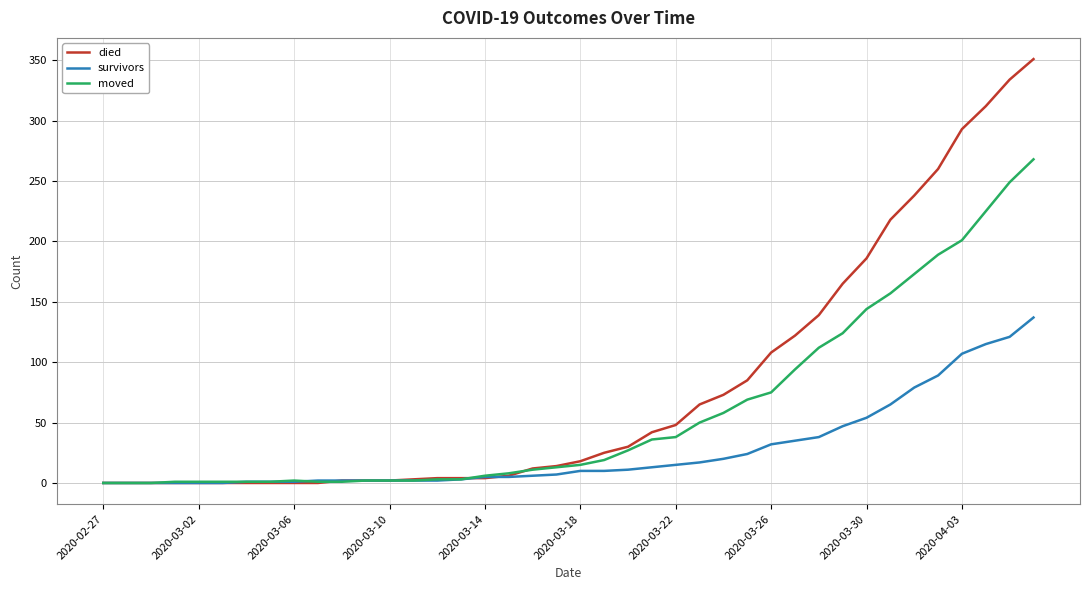

What is the highest value of the died series?

351